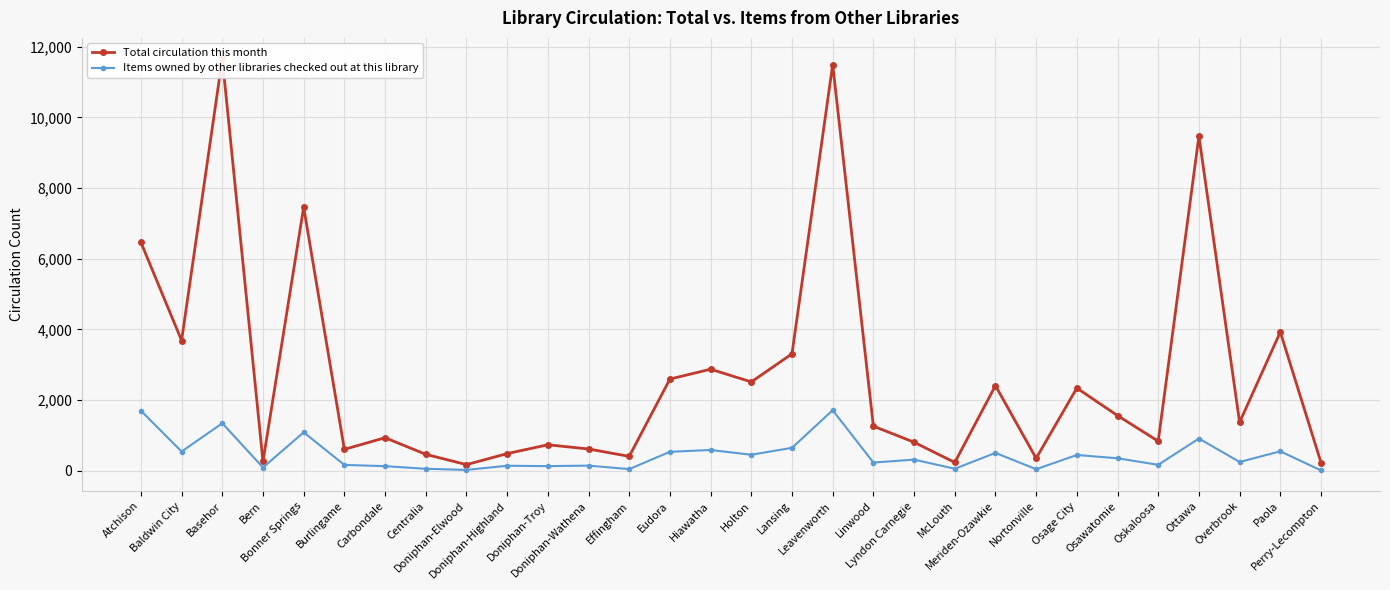

What is the difference between the maximum and minimum values in the Total circulation this month series?

11495